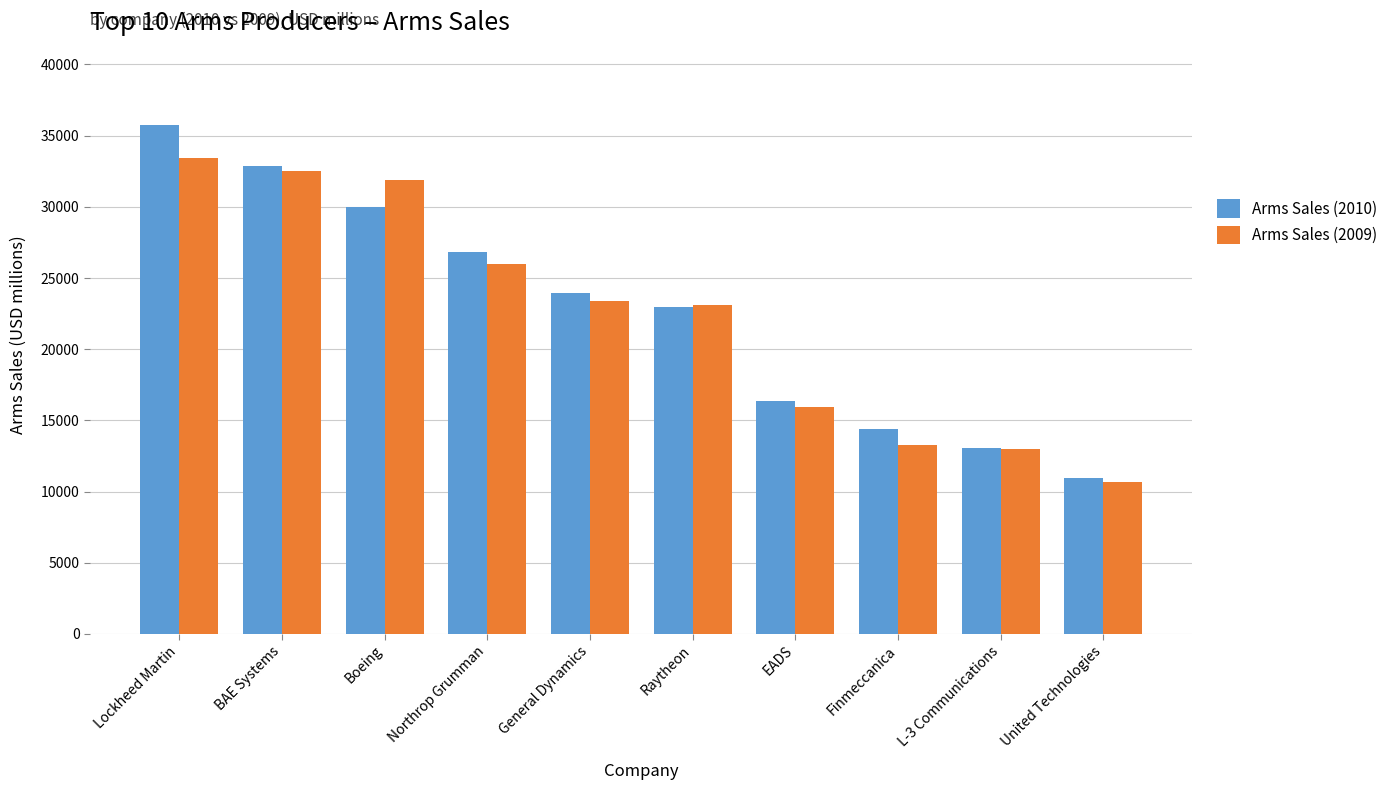

List the series in order of their overall mean, lowest first.

Arms Sales (2009), Arms Sales (2010)